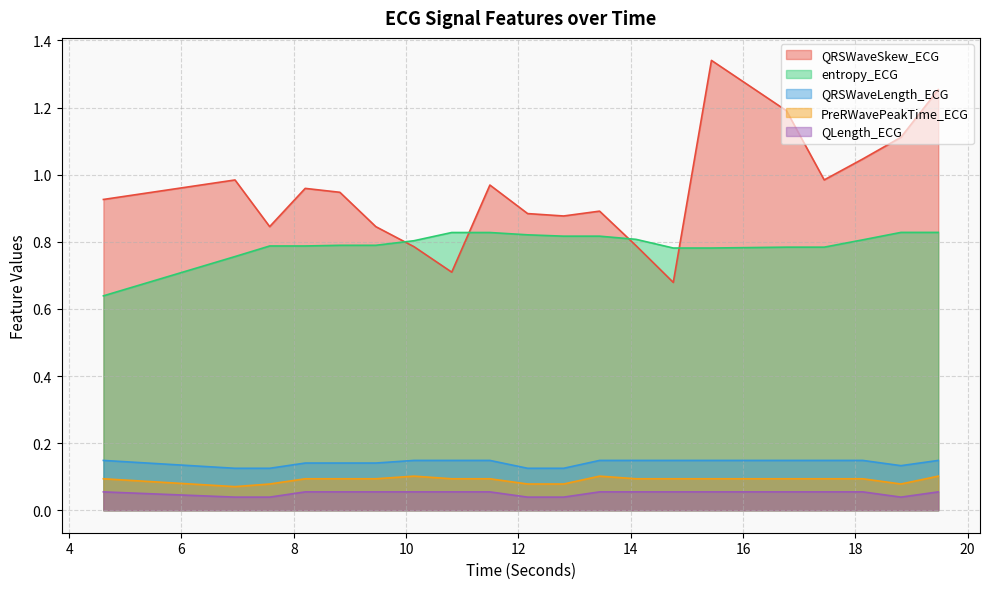

At 15.4375, list the series in order from smallest to largest.

QLength_ECG, PreRWavePeakTime_ECG, QRSWaveLength_ECG, entropy_ECG, QRSWaveSkew_ECG